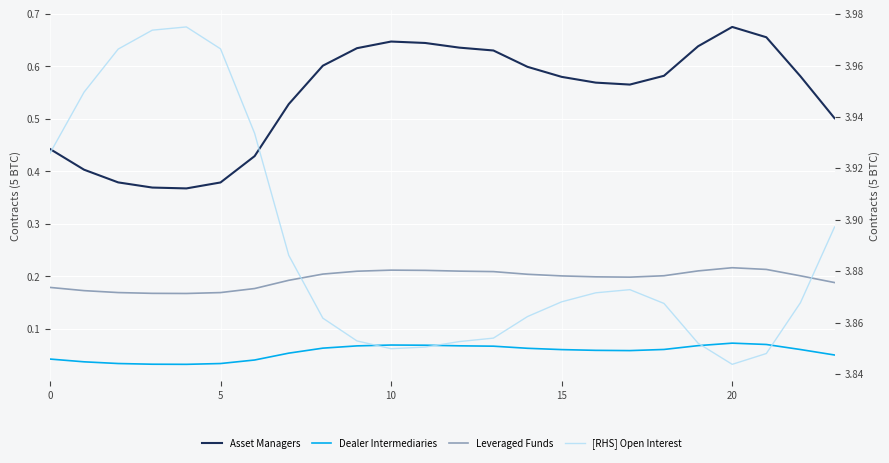

Count the Leveraged Funds values in the range 0 to 1.

24